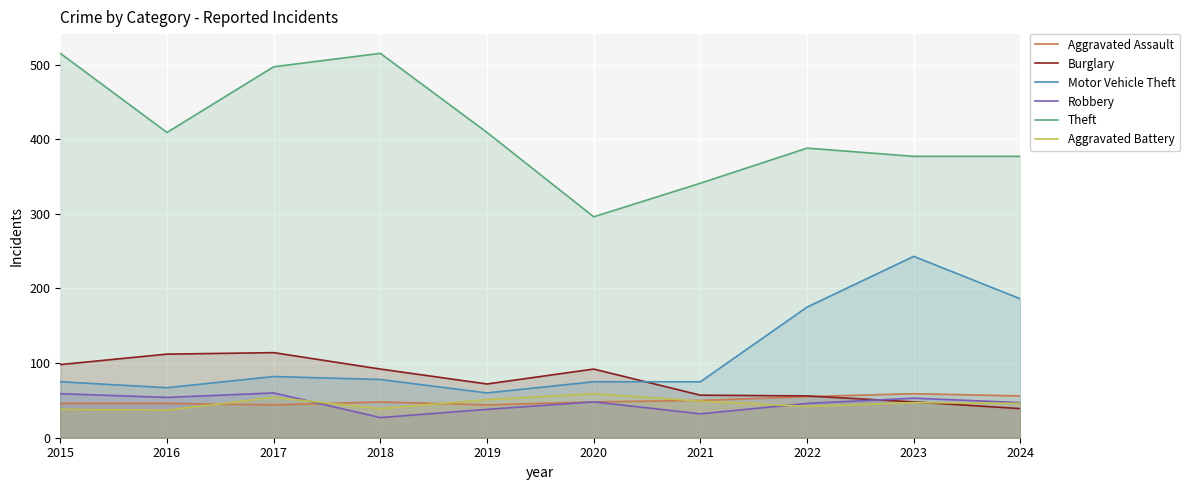

Where is the first local maximum for Aggravated Assault?

2018